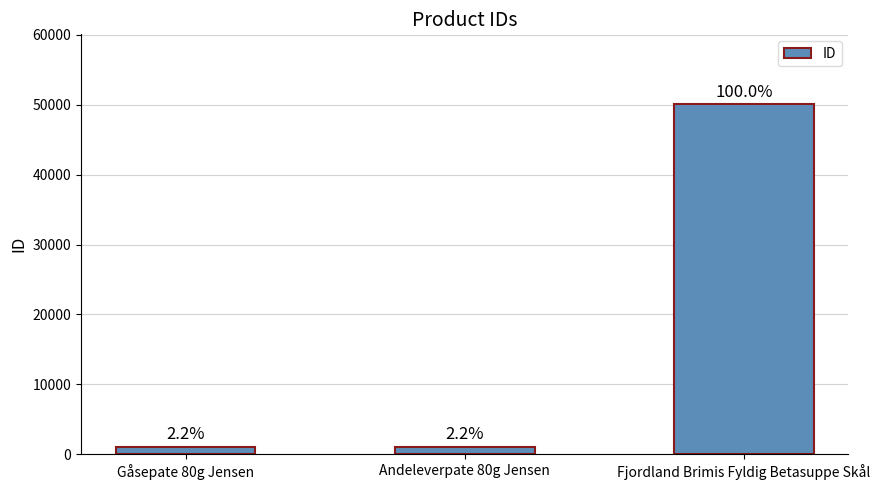

How many bars are there in total?

3